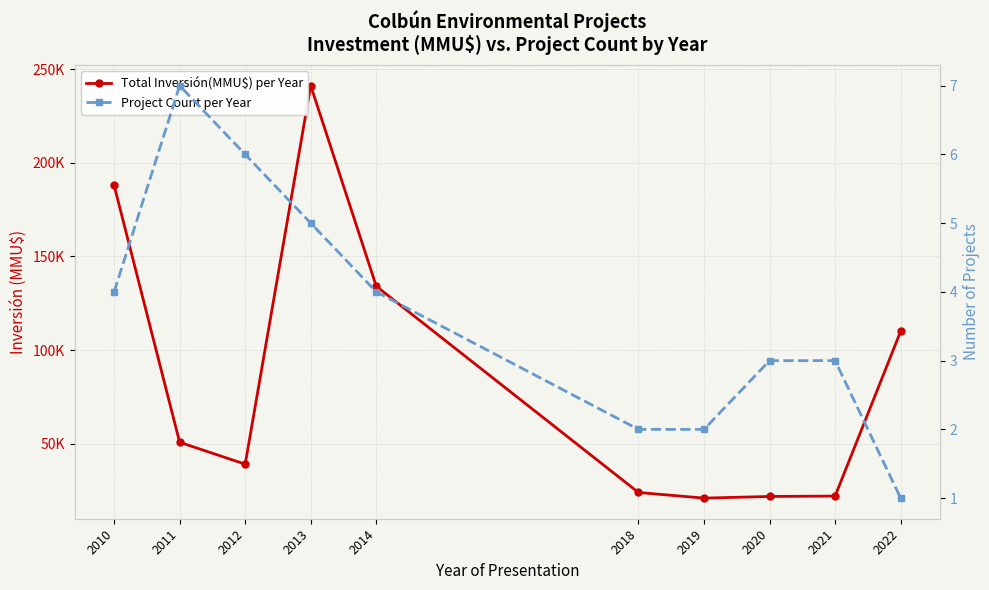

How many distinct data groups are displayed?

2